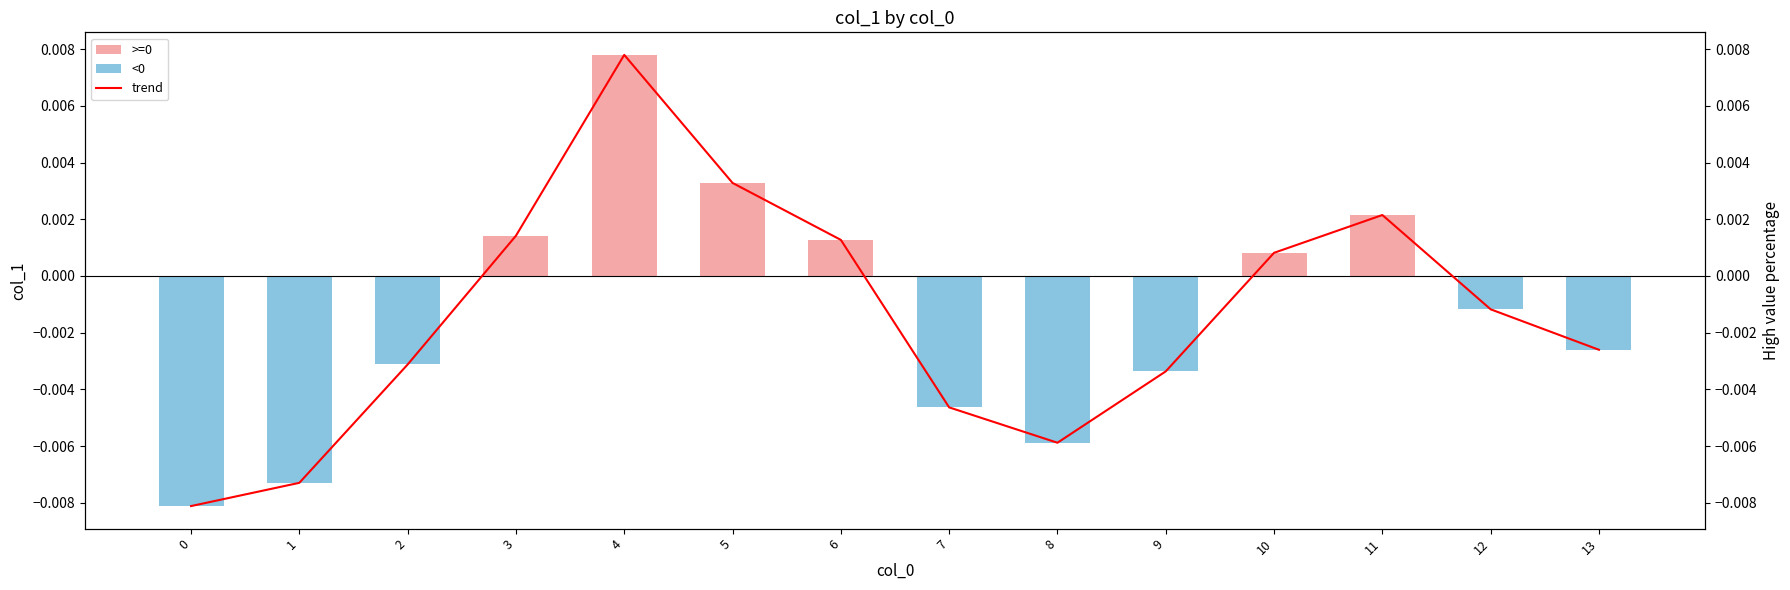

List the labels in order of col_1 value, largest first.

4, 5, 11, 3, 6, 10, 12, 13, 2, 9, 7, 8, 1, 0